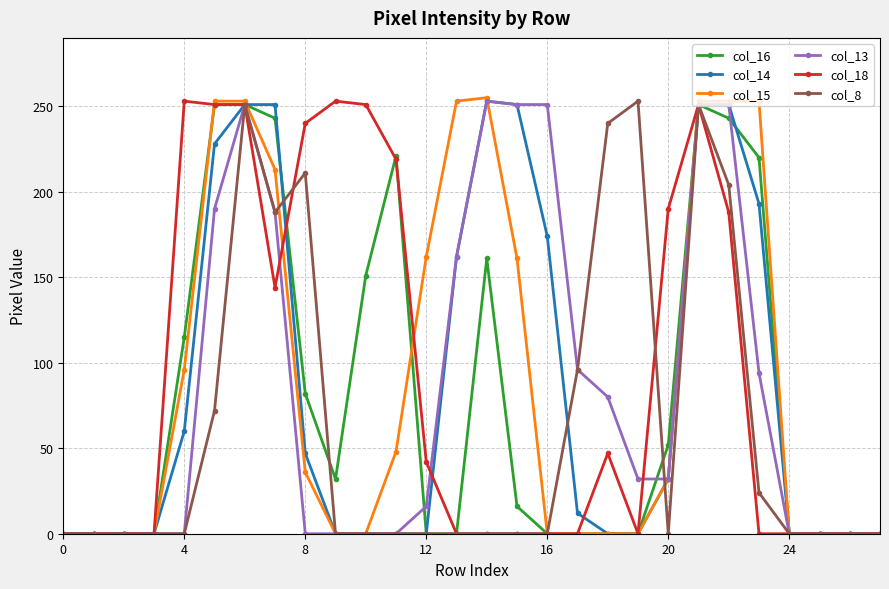

What is the difference between the maximum and minimum values in the col_18 series?

253